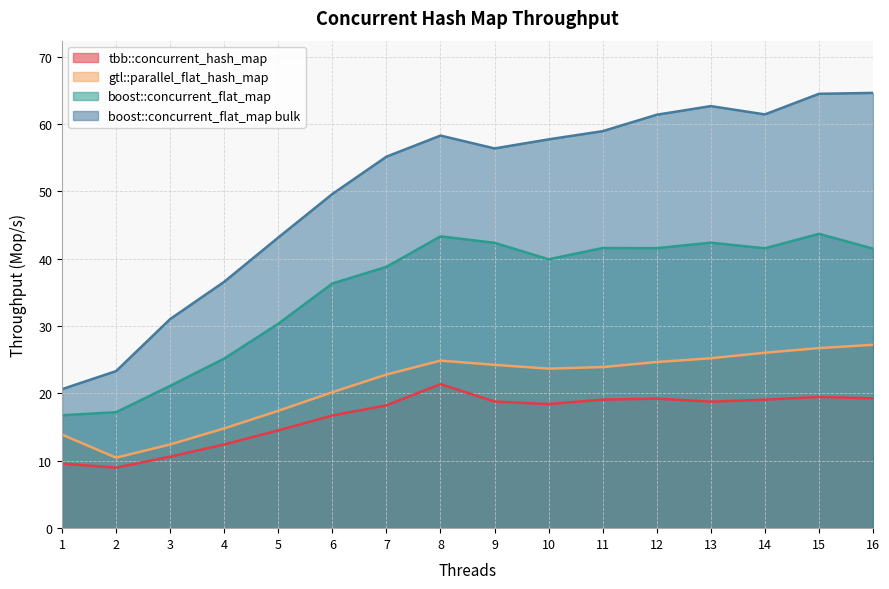

True or false: boost::concurrent_flat_map bulk and tbb::concurrent_hash_map intersect in this chart.

False